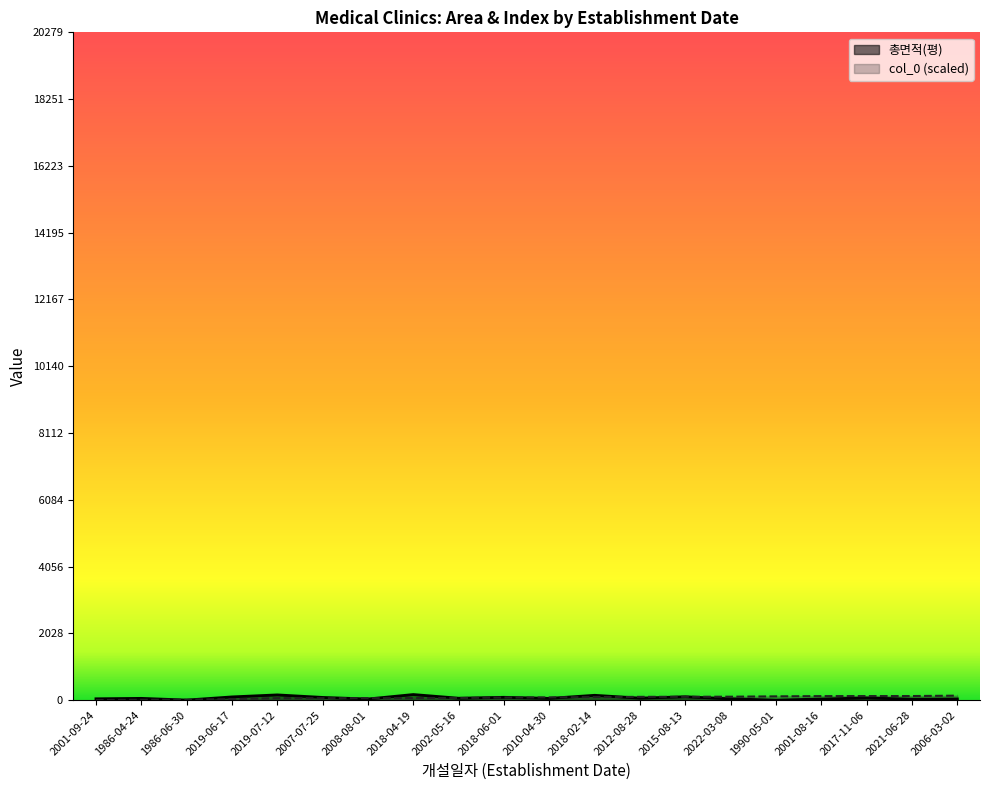

How many lines are shown in the chart?

2